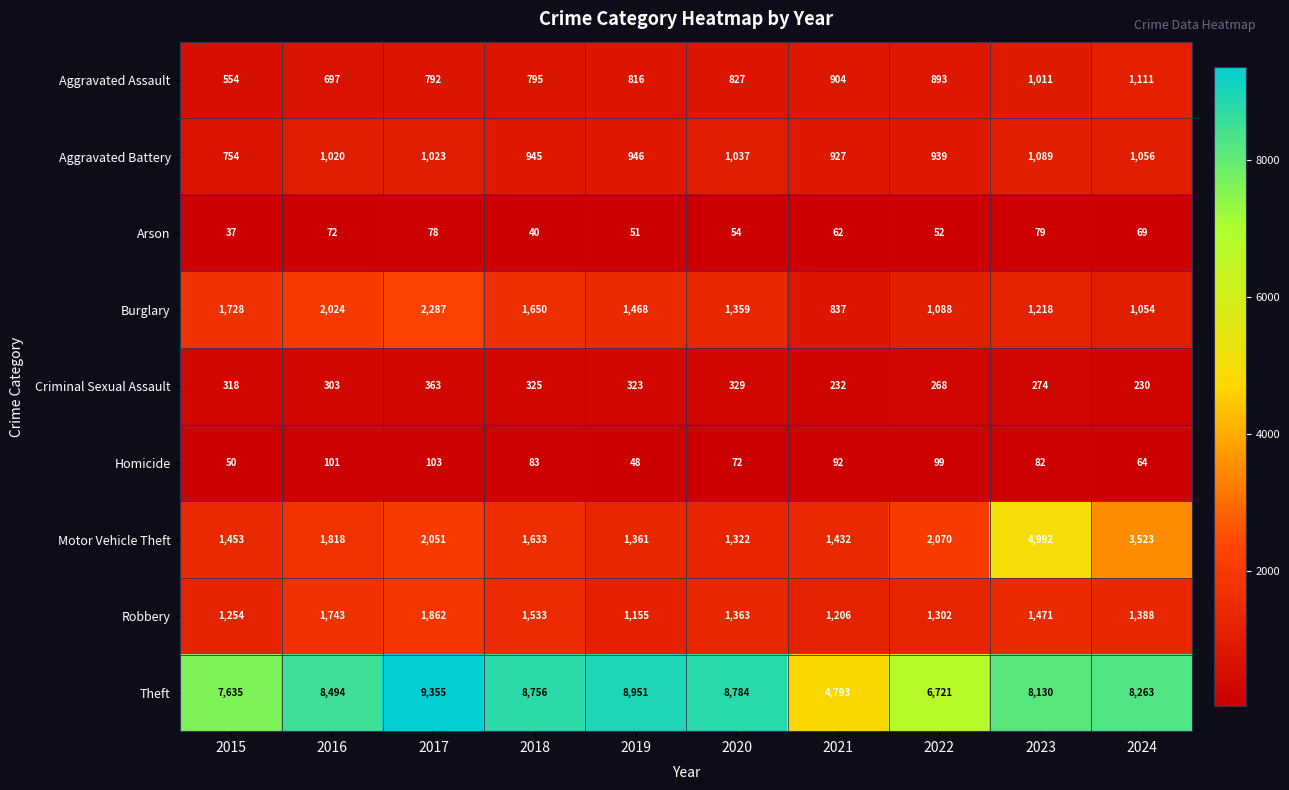

What is the difference between the maximum and minimum values in the Aggravated Battery series?

335